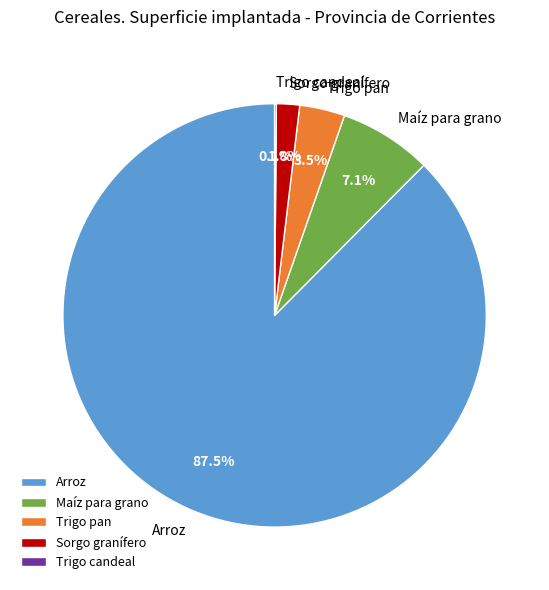

Does Arroz represent more than half of the total?

Yes